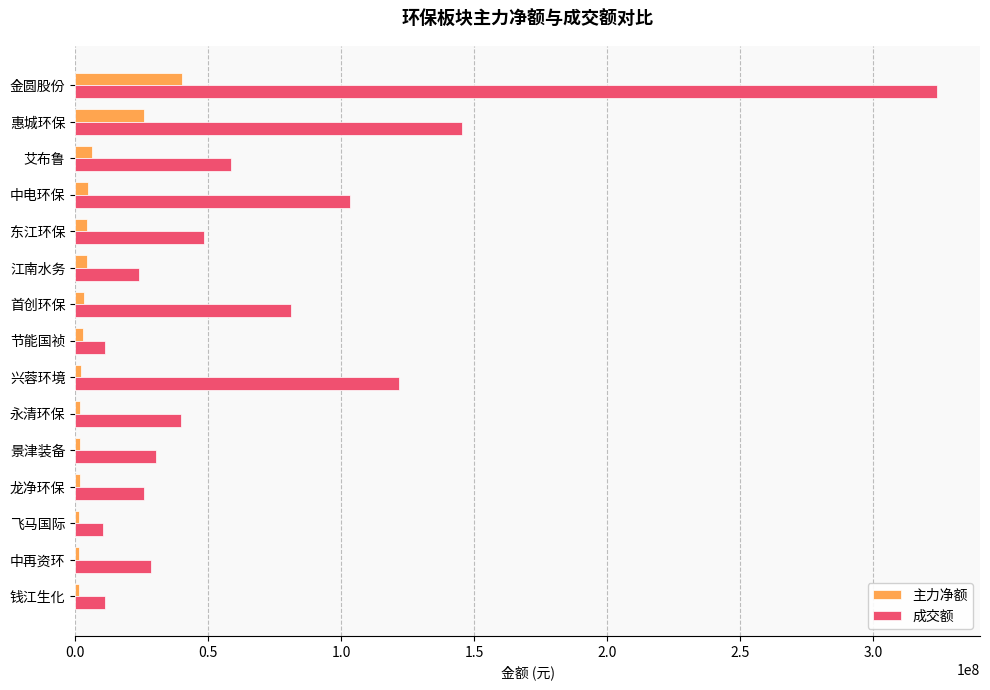

At which category is the sum across all series the highest?

金圆股份